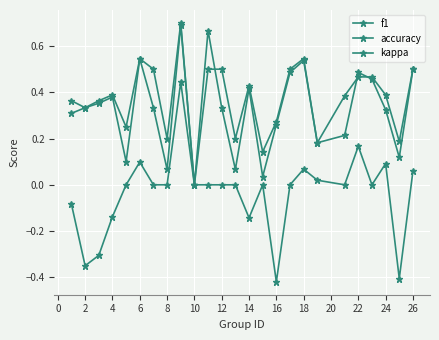

True or false: f1 has more than 0 interior local peaks.

True